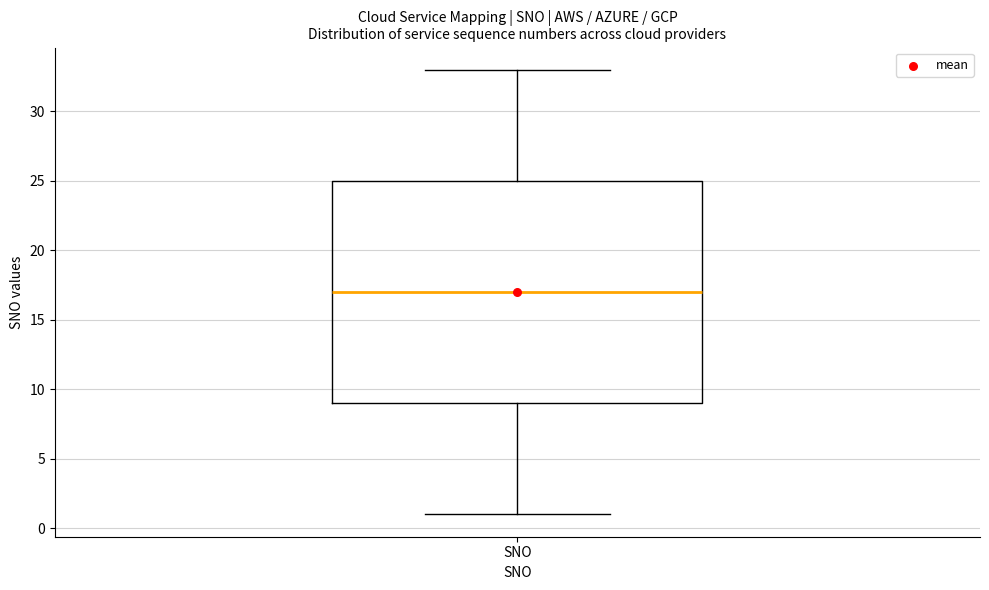

Where is the upper edge of the box for SNO on the y-axis? The values are not printed on the chart, so give them approximately, as read against the axis.

25